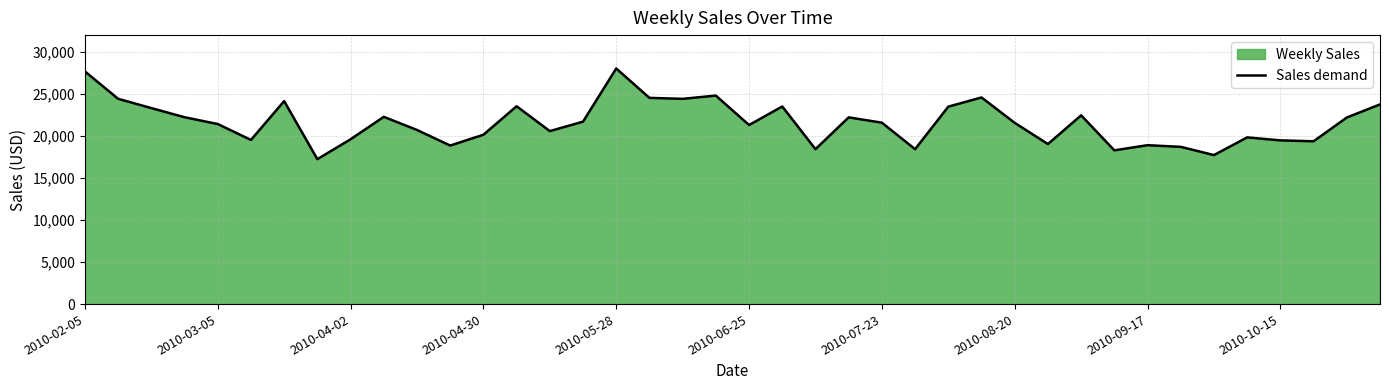

What is the maximum value shown in the chart?

28029.5